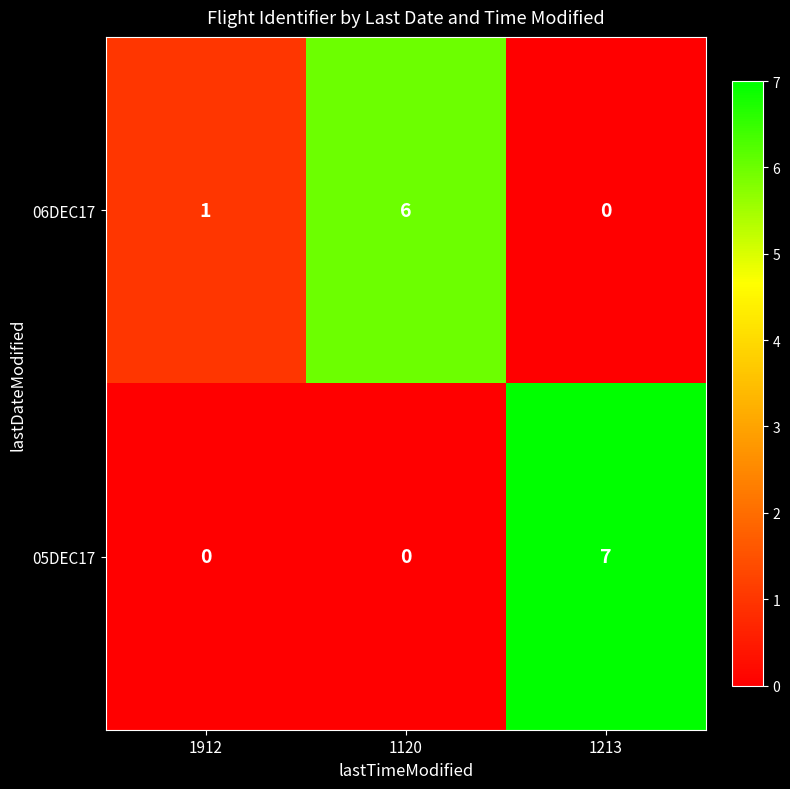

What is the total value across all series at 1912?

1